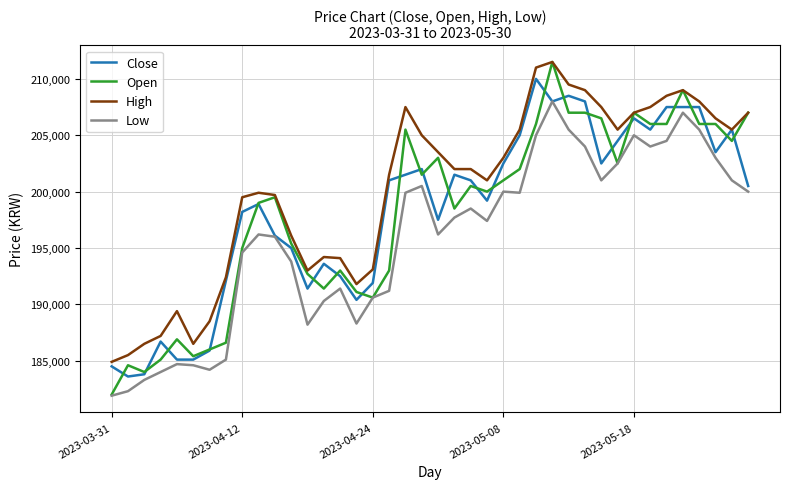

True or false: High and Low cross at least once.

False